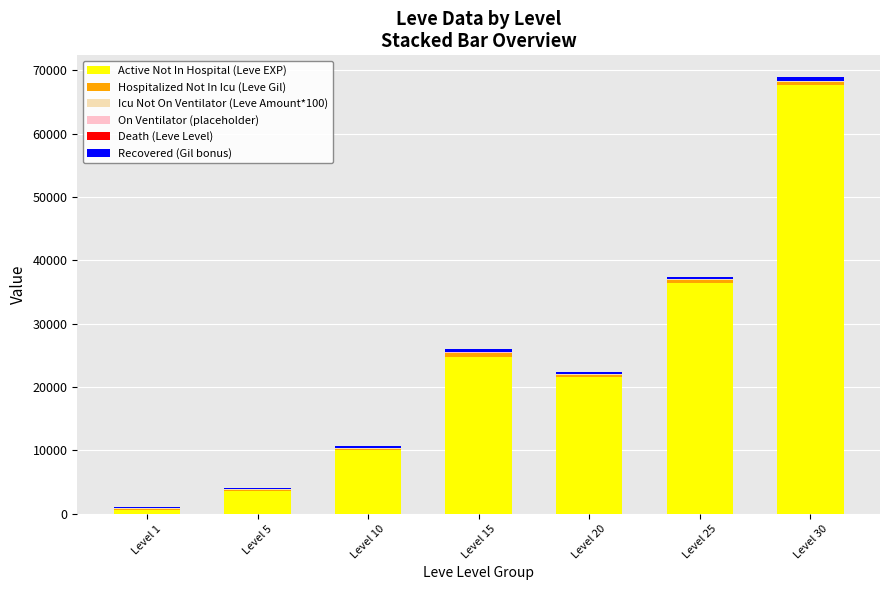

At how many categories does at least one series exceed 33362?

2